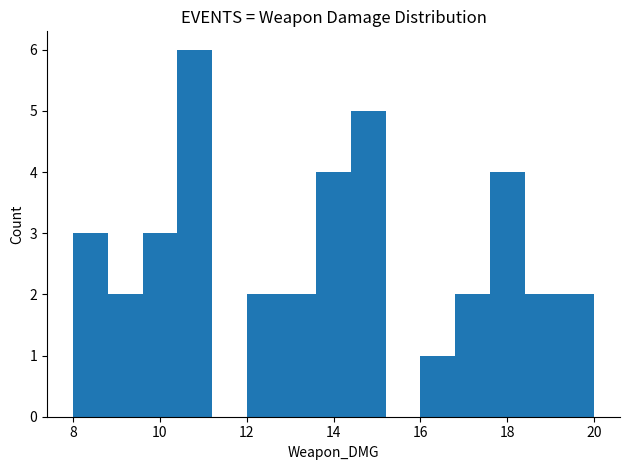

Reading left to right, transcribe this chart: for each bar, give the range it covers on the x-axis and its height. The values are not printed on the chart, so give them approximately, as read against the axis.

8.0 to 8.8: 3
8.8 to 9.6: 2
9.6 to 10.4: 3
10.4 to 11.2: 6
11.2 to 12.0: 0
12.0 to 12.8: 2
12.8 to 13.6: 2
13.6 to 14.4: 4
14.4 to 15.2: 5
15.2 to 16.0: 0
16.0 to 16.8: 1
16.8 to 17.6: 2
17.6 to 18.4: 4
18.4 to 19.2: 2
19.2 to 20.0: 2